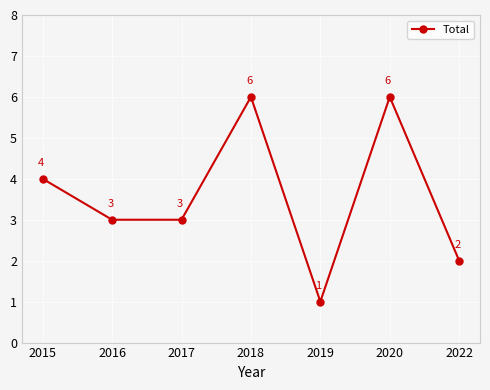

What is the value of the 4th point from the left?

6